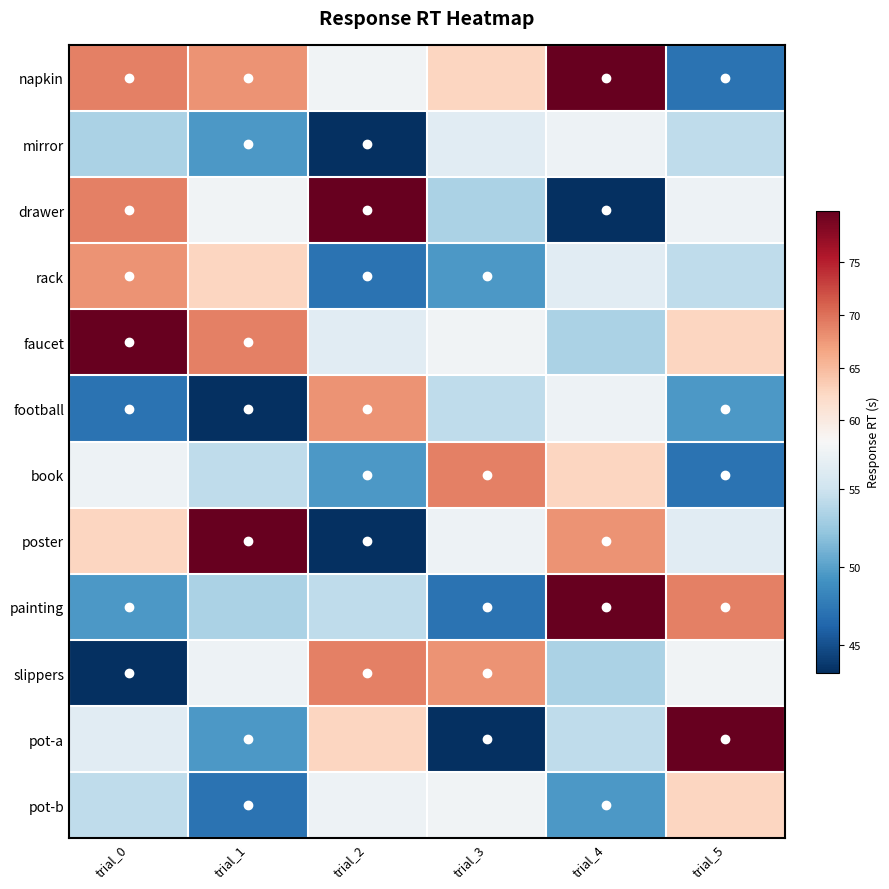

Reading right to left, what are all the values shown in this chart?

napkin: trial_5=47.1	trial_4=79.9	trial_3=62.7	trial_2=57.5	trial_1=67.8	trial_0=69.0
mirror: trial_5=54.2	trial_4=57.2	trial_3=56.3	trial_2=43.2	trial_1=49.5	trial_0=53.4
drawer: trial_5=57.2	trial_4=43.2	trial_3=53.4	trial_2=79.9	trial_1=57.5	trial_0=69.0
rack: trial_5=54.2	trial_4=56.3	trial_3=49.5	trial_2=47.1	trial_1=62.7	trial_0=67.8
faucet: trial_5=62.7	trial_4=53.4	trial_3=57.5	trial_2=56.3	trial_1=69.0	trial_0=79.9
football: trial_5=49.5	trial_4=57.2	trial_3=54.2	trial_2=67.8	trial_1=43.2	trial_0=47.1
book: trial_5=47.1	trial_4=62.7	trial_3=69.0	trial_2=49.5	trial_1=54.2	trial_0=57.2
poster: trial_5=56.3	trial_4=67.8	trial_3=57.2	trial_2=43.2	trial_1=79.9	trial_0=62.7
painting: trial_5=69.0	trial_4=79.9	trial_3=47.1	trial_2=54.2	trial_1=53.4	trial_0=49.5
slippers: trial_5=57.5	trial_4=53.4	trial_3=67.8	trial_2=69.0	trial_1=57.2	trial_0=43.2
pot-a: trial_5=79.9	trial_4=54.2	trial_3=43.2	trial_2=62.7	trial_1=49.5	trial_0=56.3
pot-b: trial_5=62.7	trial_4=49.5	trial_3=57.5	trial_2=57.2	trial_1=47.1	trial_0=54.2